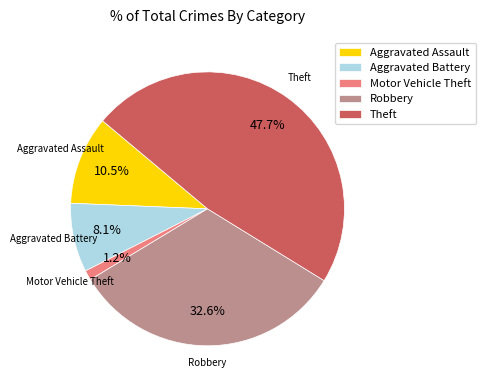

Does Theft account for over 50% of the chart?

No